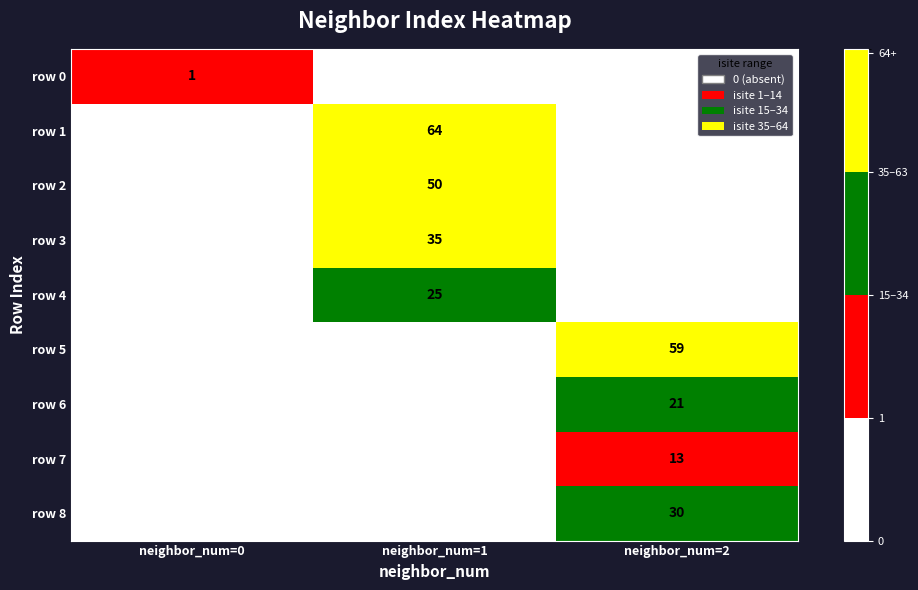

At which category is the sum across all series the highest?

neighbor_num=1